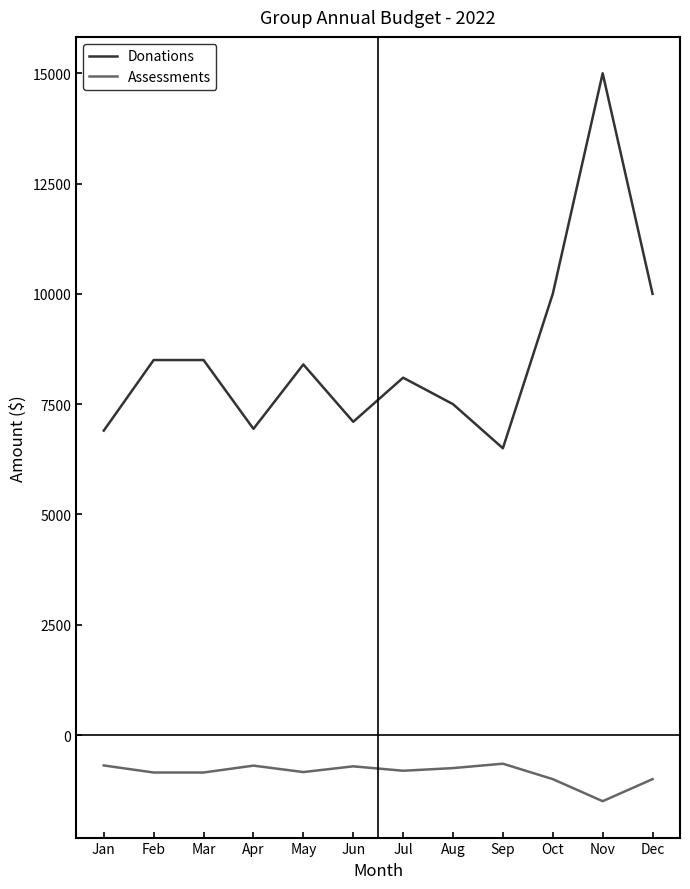

Which series changed the most between Feb and Sep?

Donations